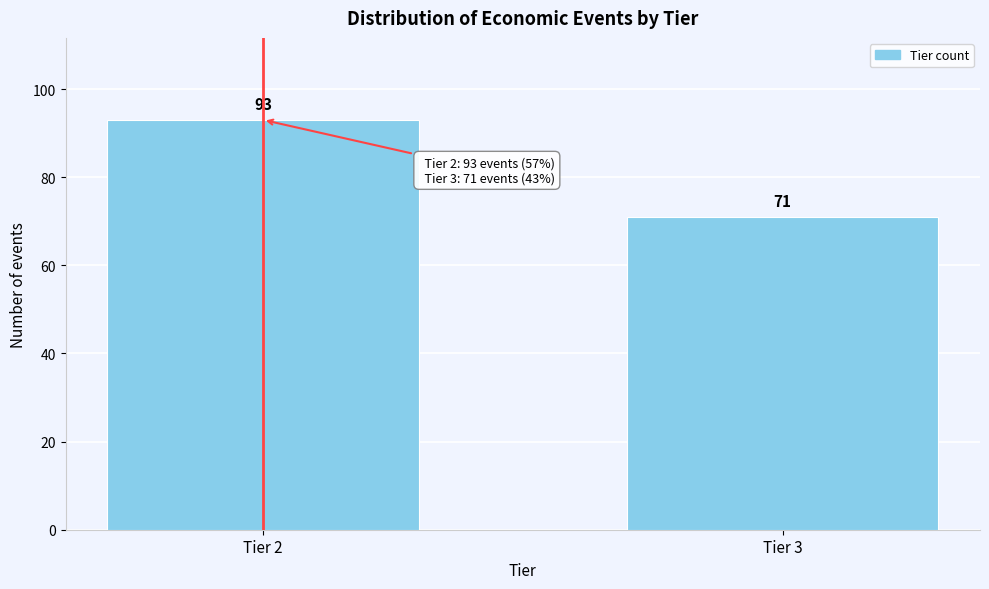

Reading left to right, extract all data points from this chart.

93	71